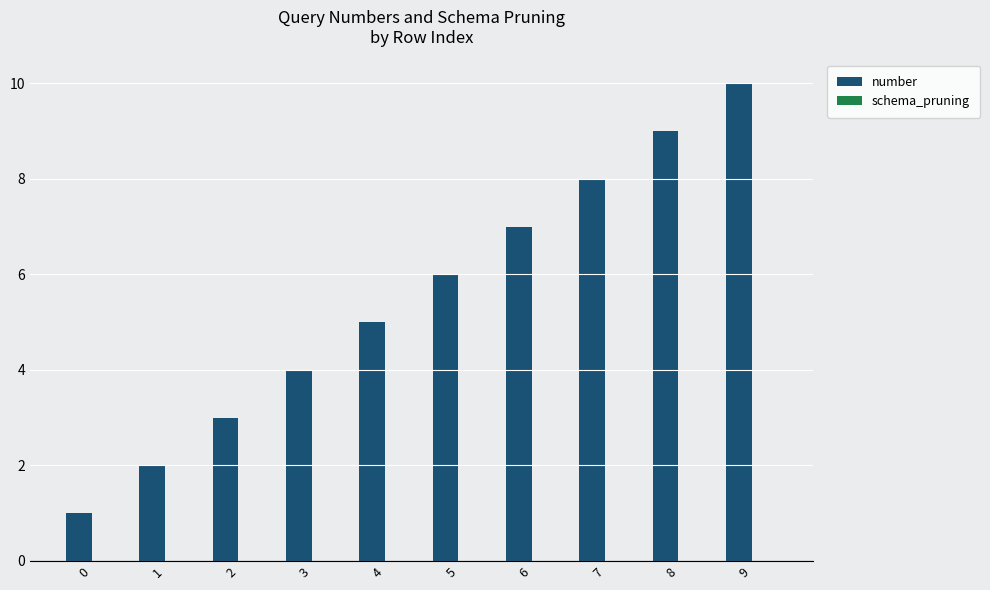

The value at 4 is 5. True or false?

True